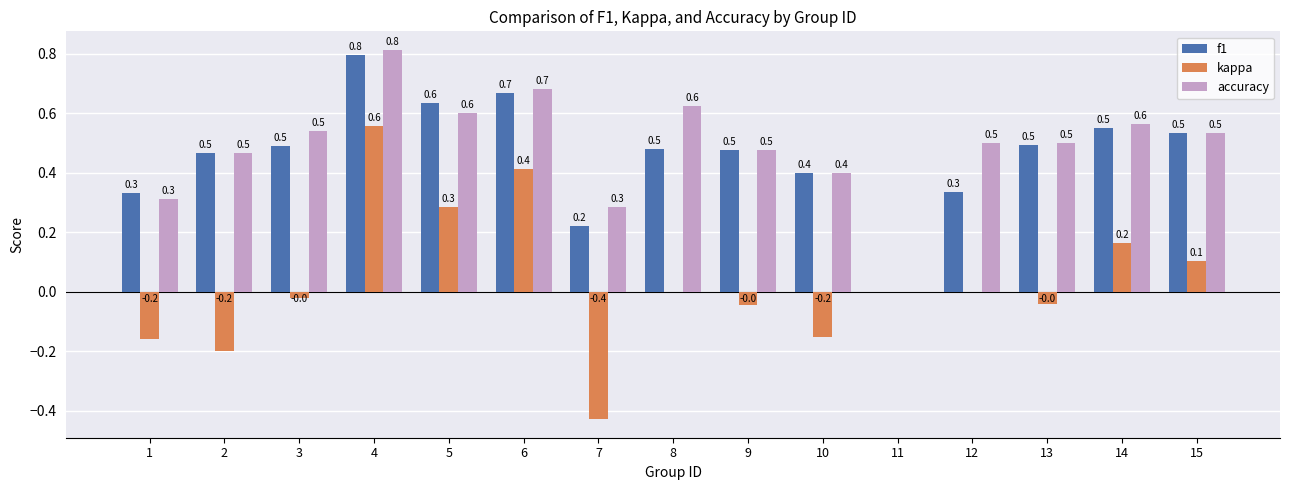

Which series changed the most between 4 and 8?

kappa